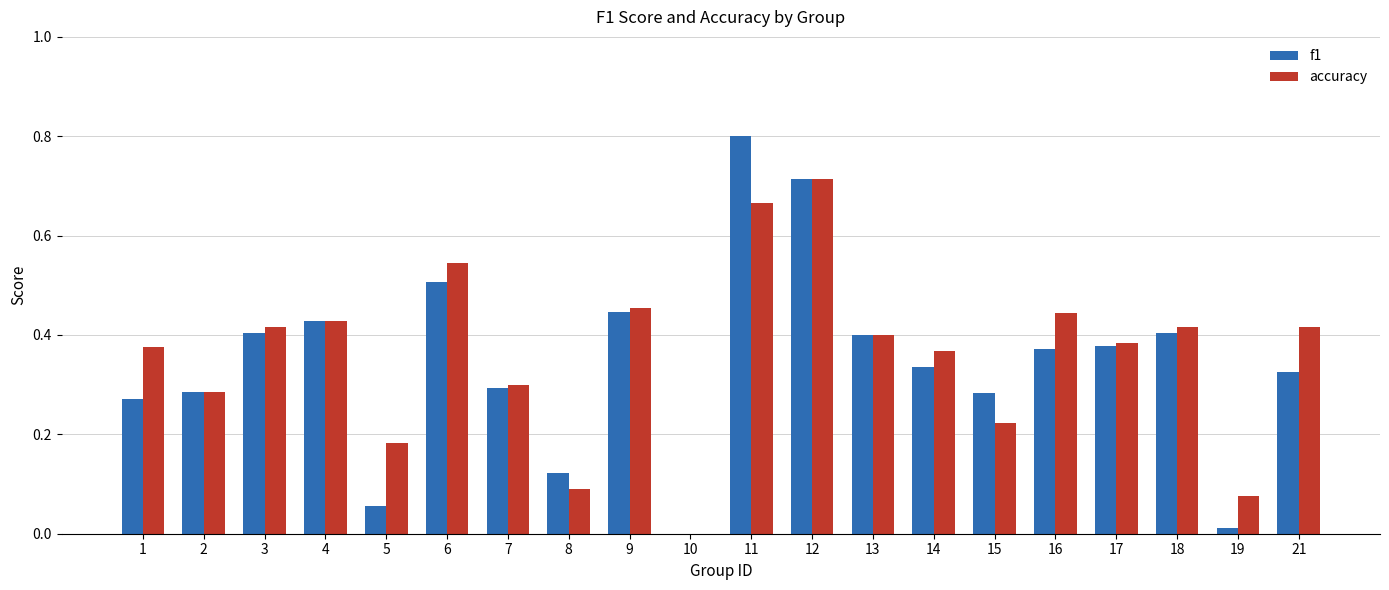

At which category is the sum across all series the highest?

11